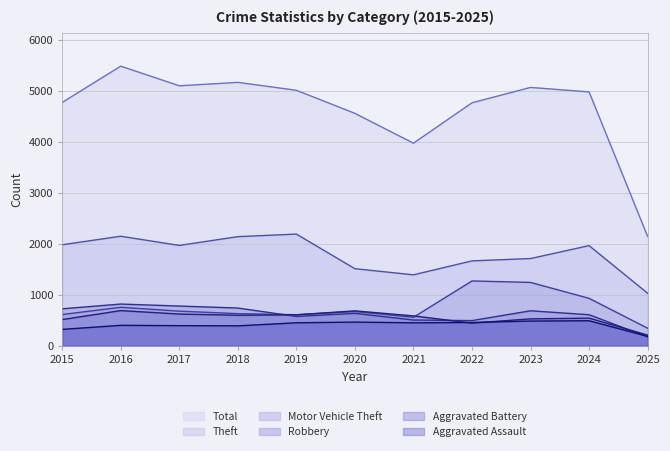

True or false: Total has more than 1 interior local peaks.

True